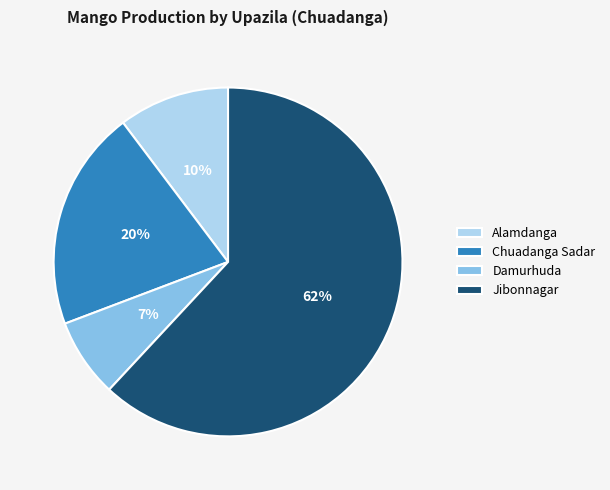

How many slices are in this pie chart?

4